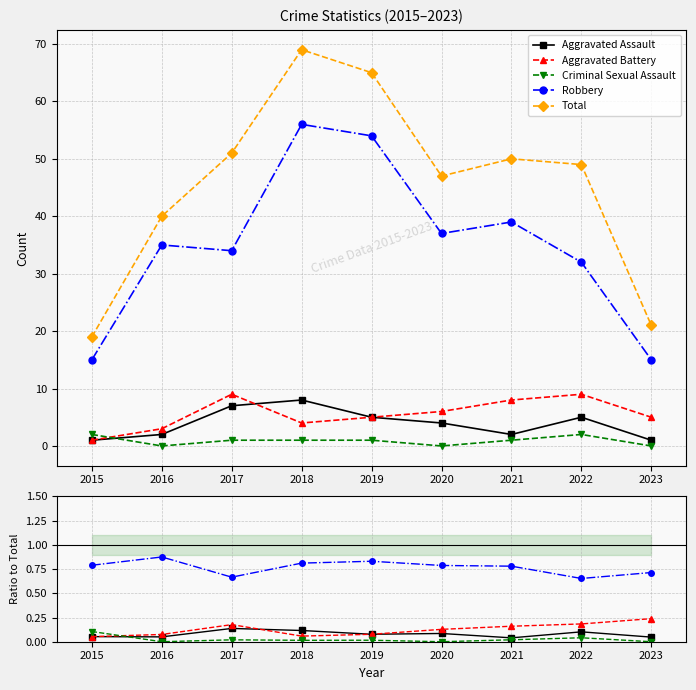

At which label is Total closest to 44?

2020